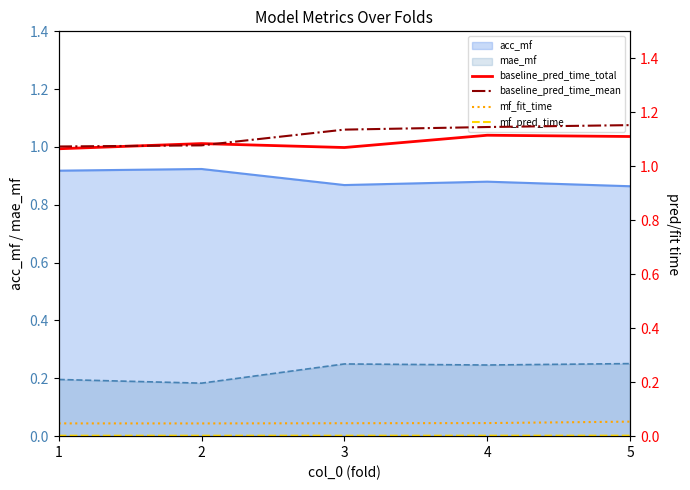

Does the chart have visible grid lines?

No